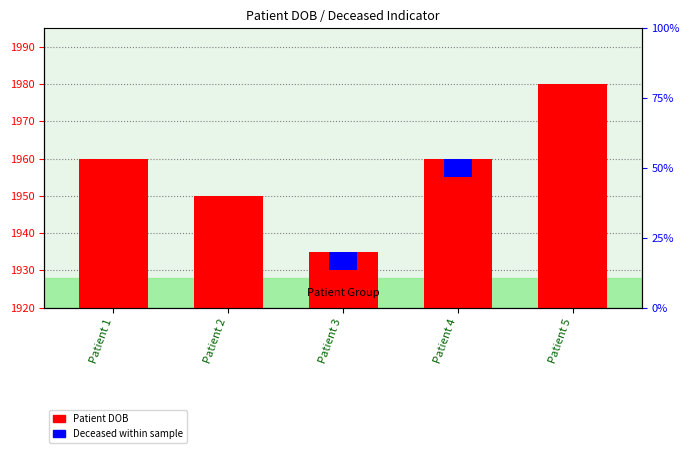

How many data points does each series have?

5